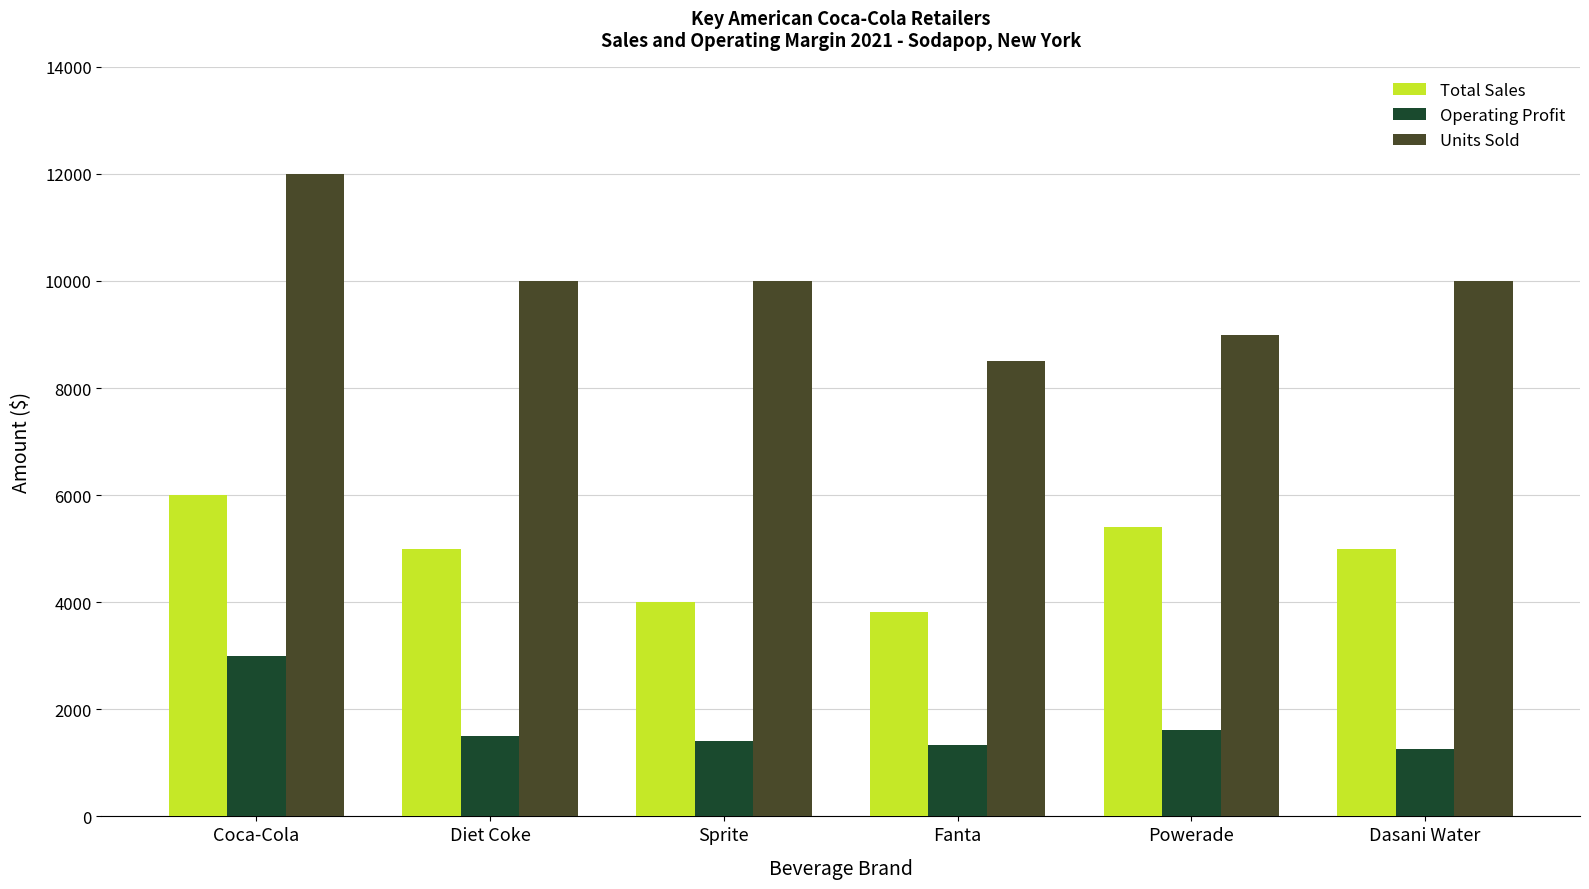

Which series has the largest total across all categories?

Units Sold